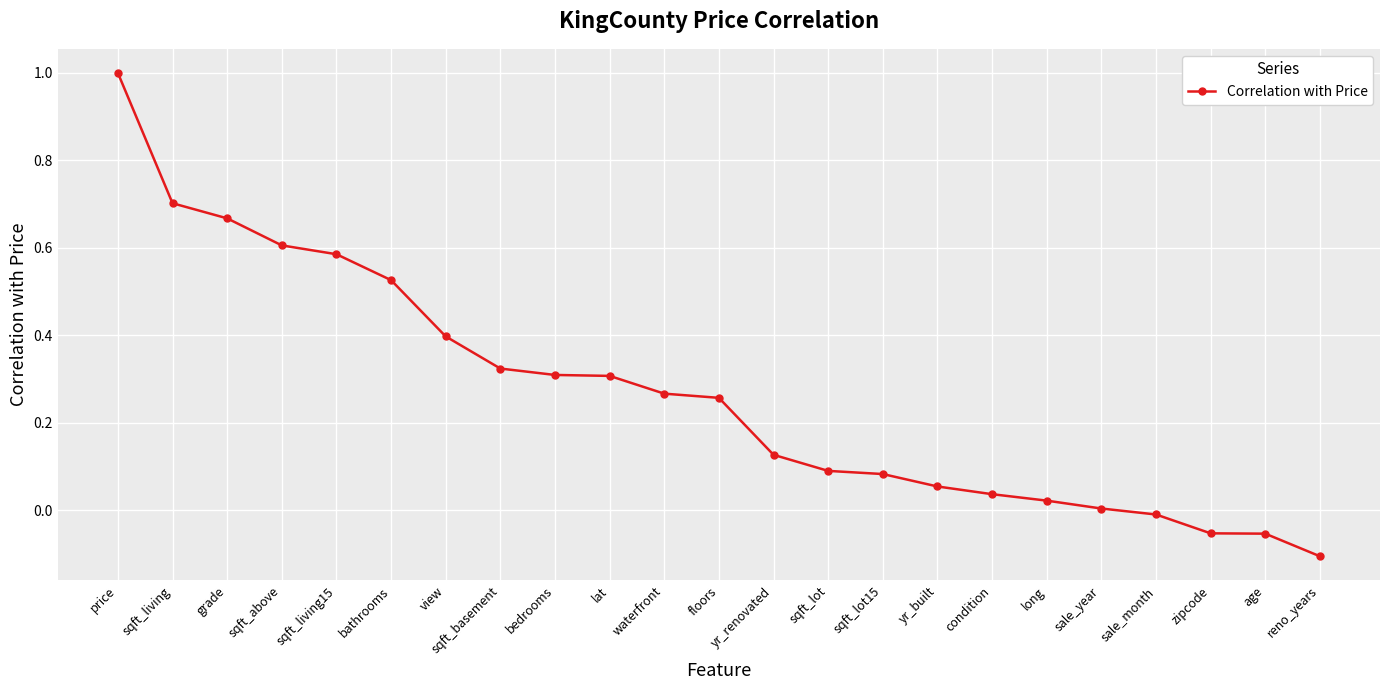

Is this an area chart (filled region under the line)?

No